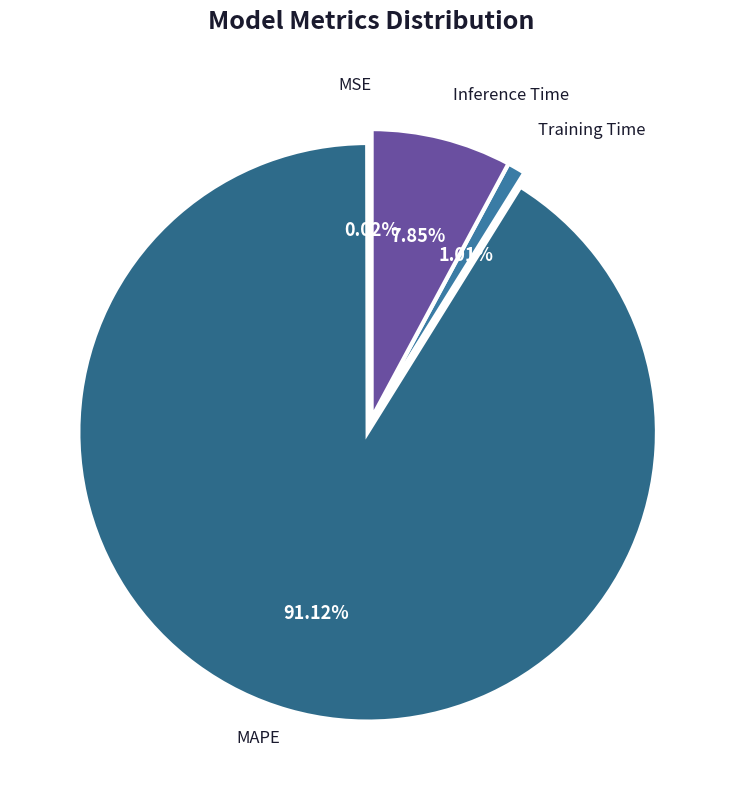

Is the sum of MAPE and Training Time greater than half?

Yes